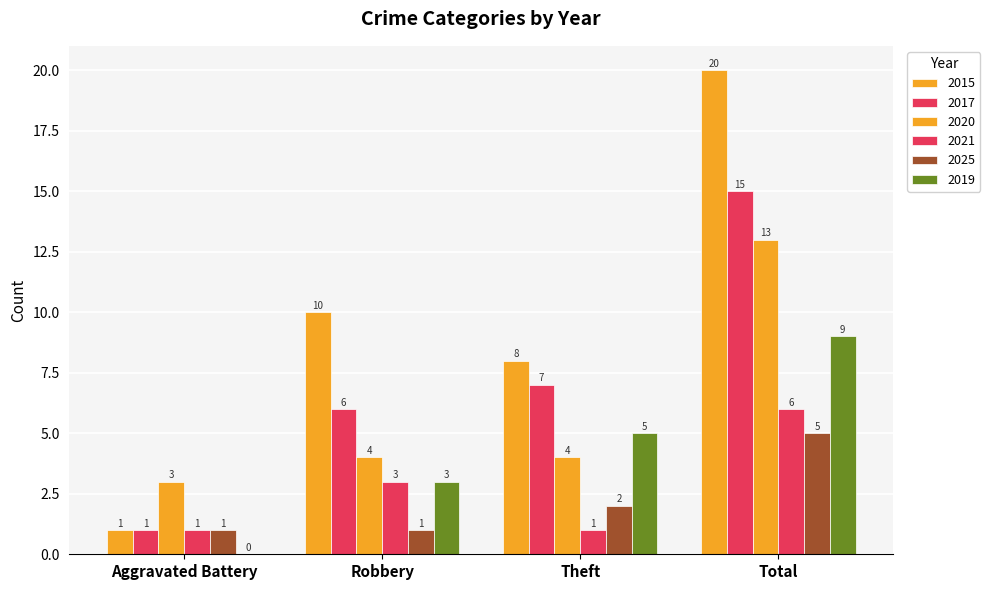

Reading left to right, list all the values displayed in this chart.

2015: 1	10	8	20
2017: 1	6	7	15
2020: 3	4	4	13
2021: 1	3	1	6
2025: 1	1	2	5
2019: 0	3	5	9